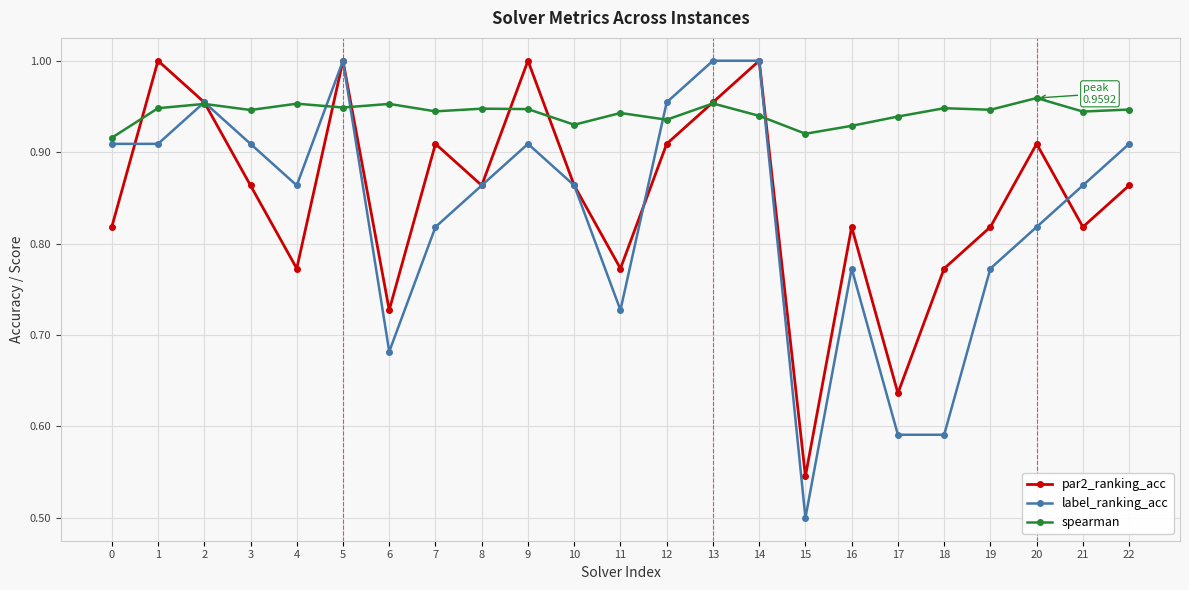

Between 8 and 22, which series saw the biggest shift?

label_ranking_acc